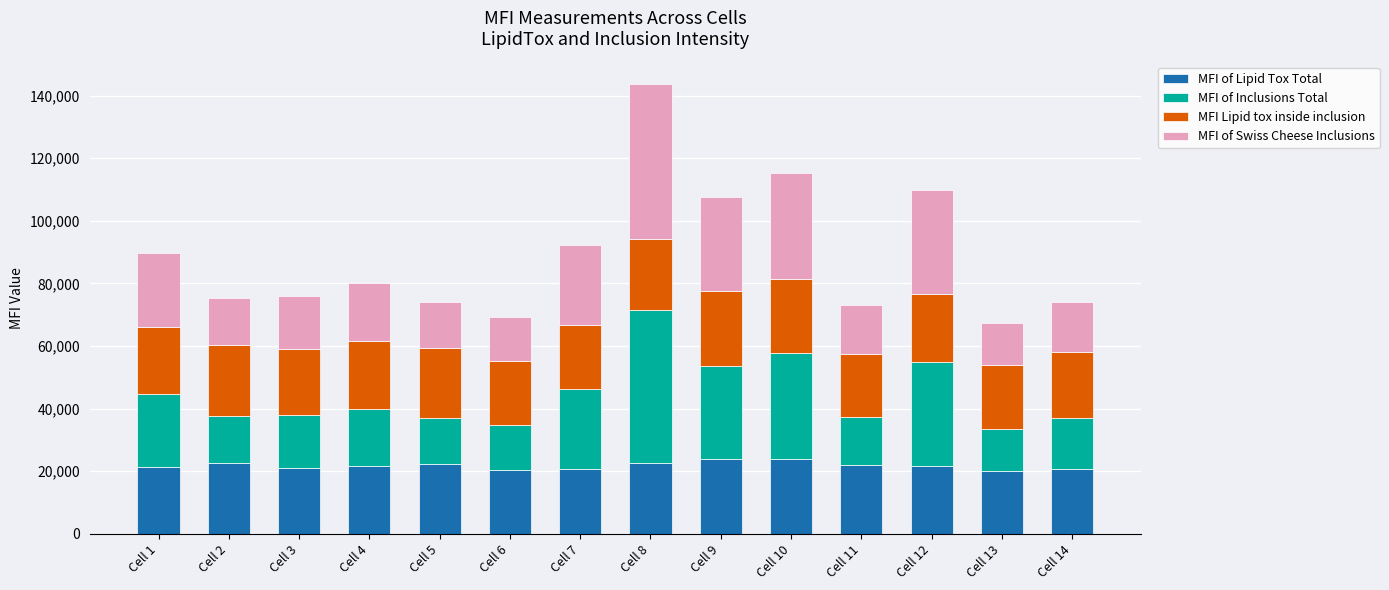

What is the average value of the MFI of Lipid Tox Total series?

21744.8